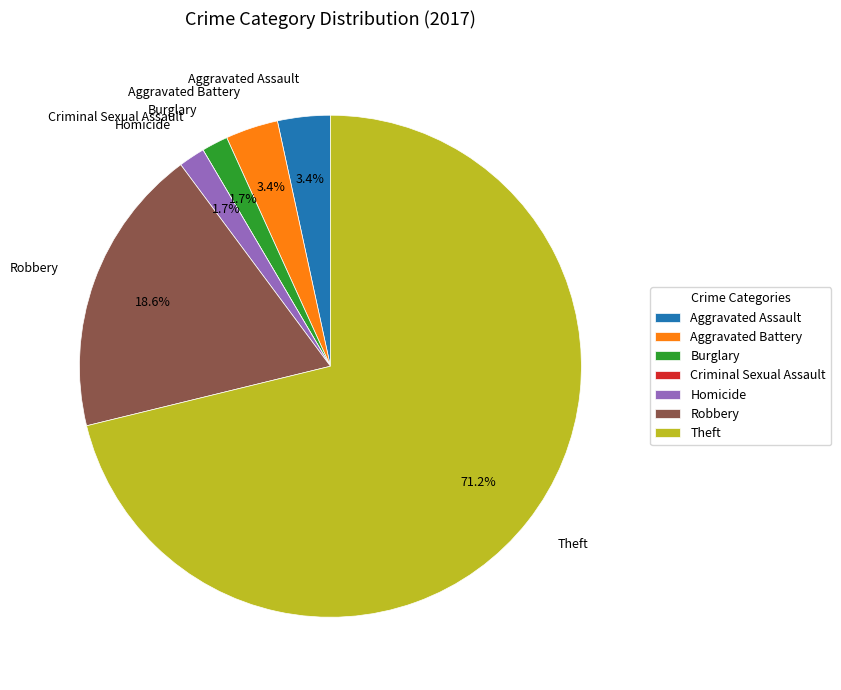

To the nearest percent, what portion does Robbery represent?

19%